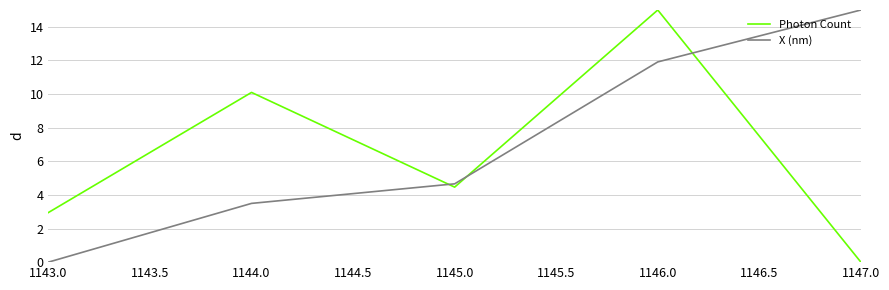

At which label does X (nm) reach its minimum?

1143.0